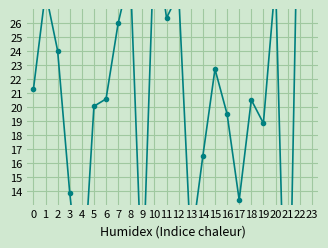

Rank the categories by value from lowest to highest.

21, 4, 9, 13, 17, 3, 14, 19, 16, 5, 18, 6, 0, 15, 2, 7, 11, 12, 1, 20, 8, 10, 23, 22